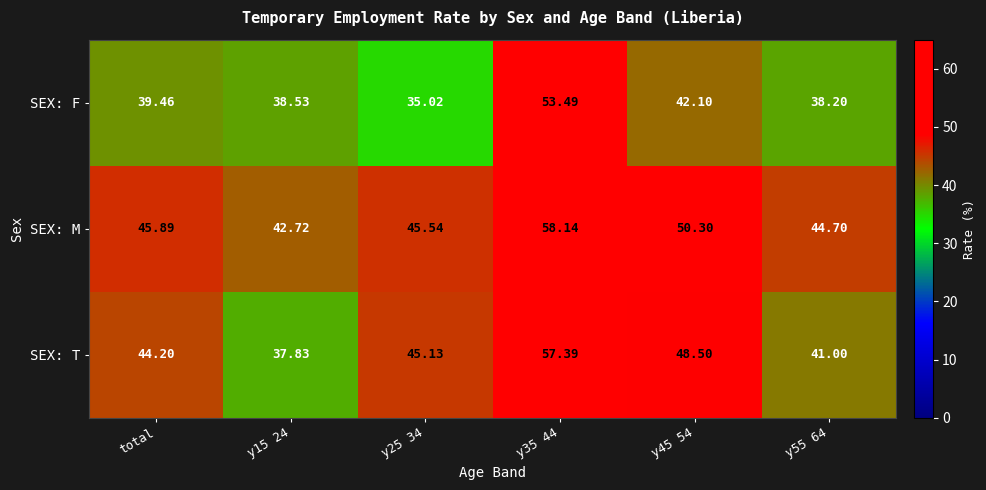

Which series changed the most between y15 24 and y45 54?

SEX: T